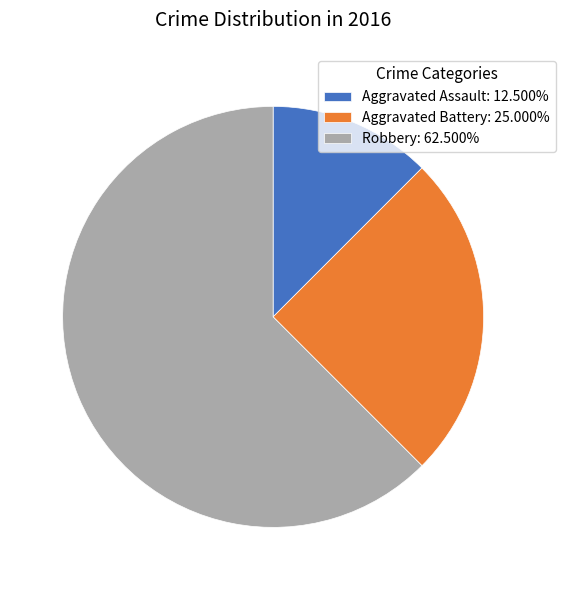

The Aggravated Assault slice represents 12% of the pie. True or false?

True